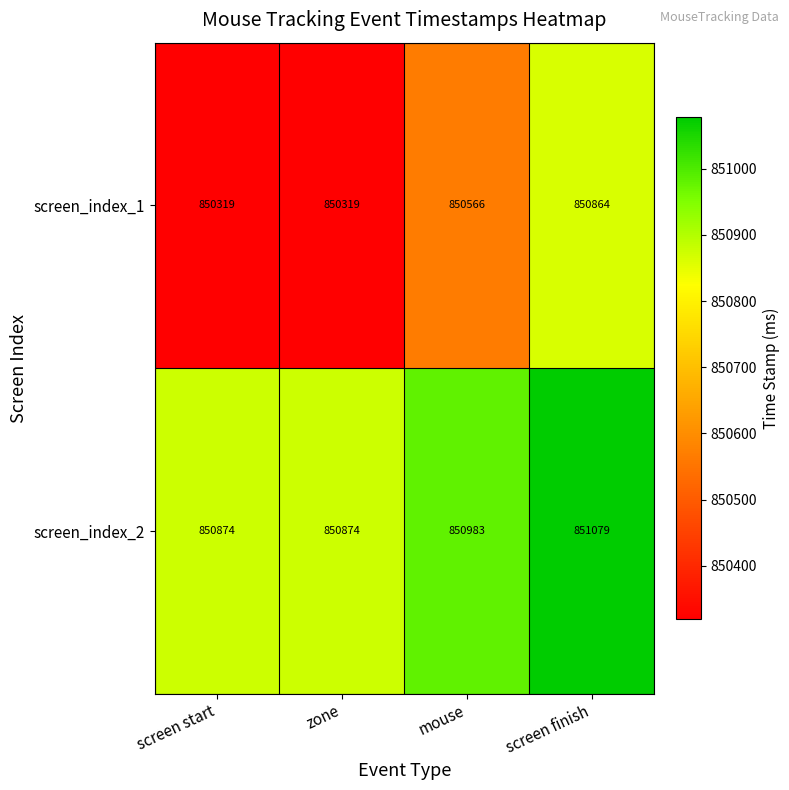

True or false: screen_index_2 has a value of 227977 at screen finish.

False